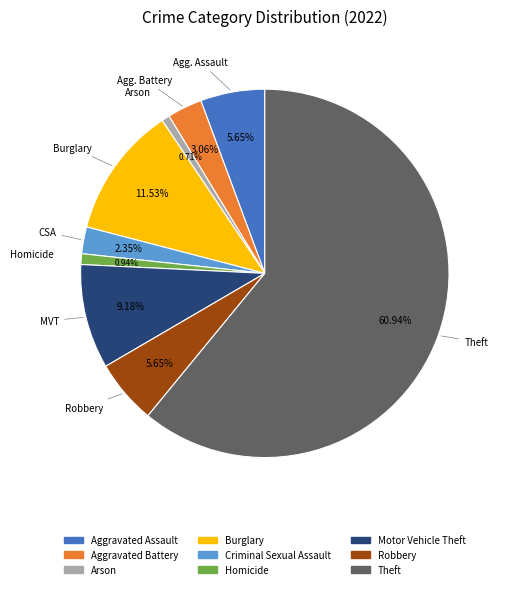

Is there any slice that represents more than half of the pie?

Yes